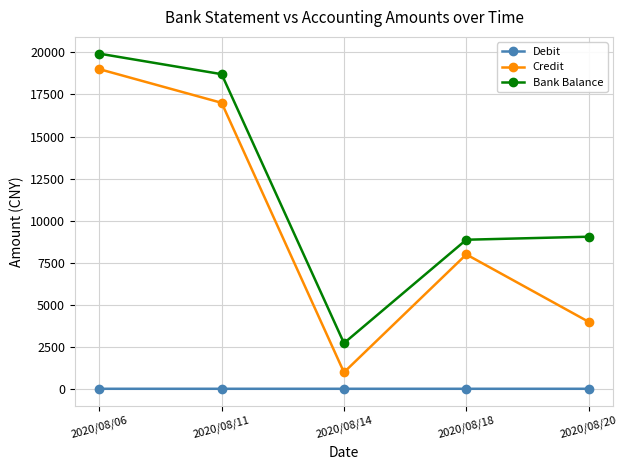

Rank the series at 2020/08/20 from highest to lowest value.

Bank Balance, Credit, Debit